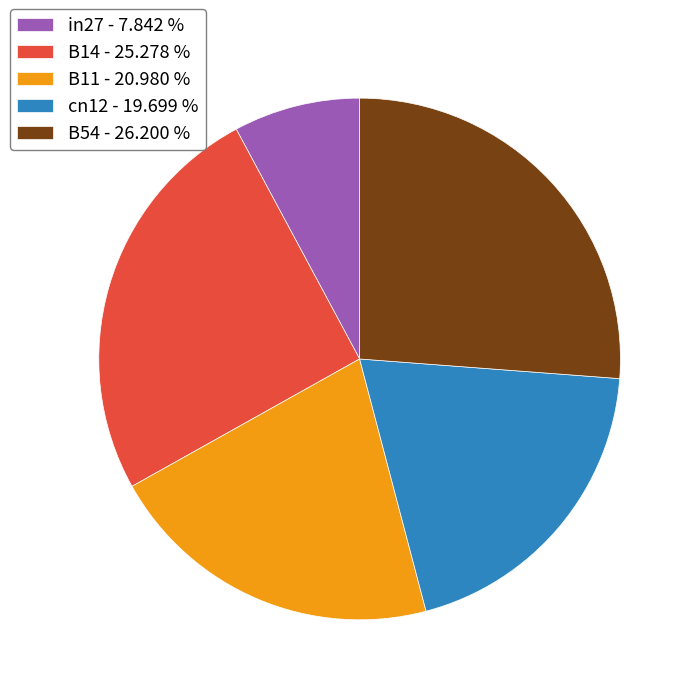

Does any single category account for the majority?

No